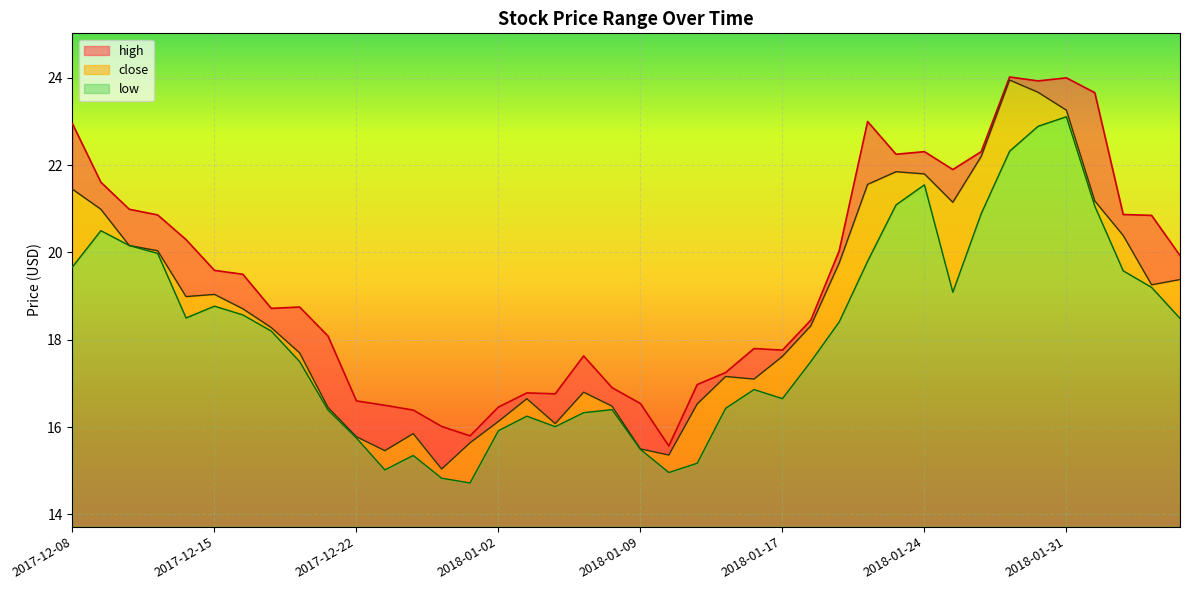

What is the value of the low point at the 14th from the left?

14.8